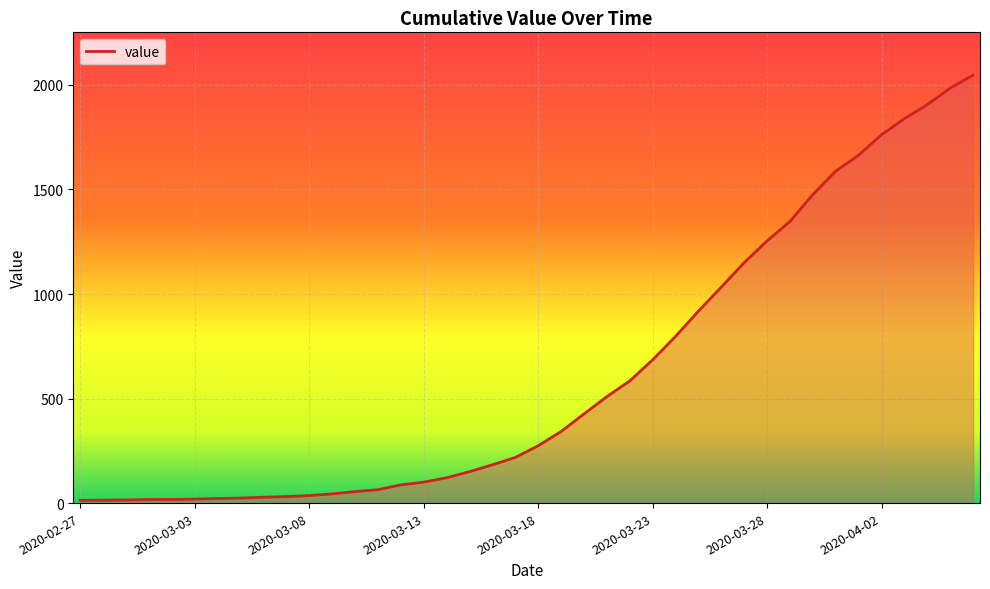

What is the difference between the maximum and minimum values?

2034